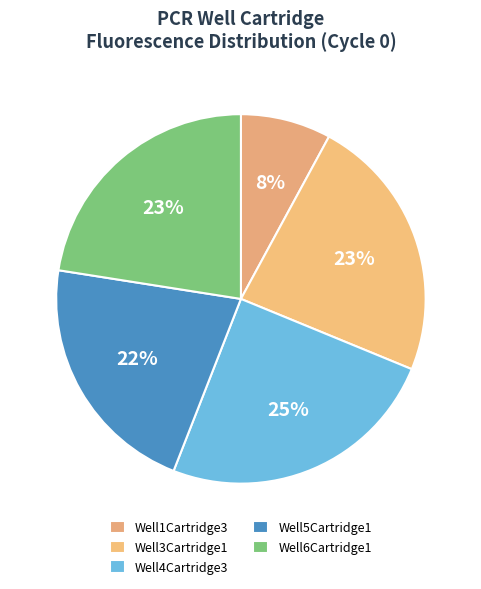

Does Well3Cartridge1 account for over 50% of the chart?

No